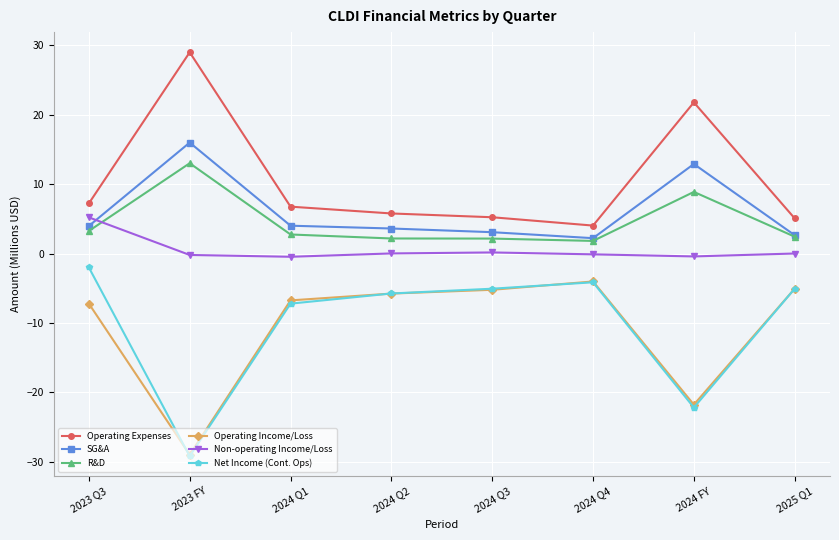

In Net Income (Cont. Ops), how many points are lower than both neighbors (excluding endpoints)?

2